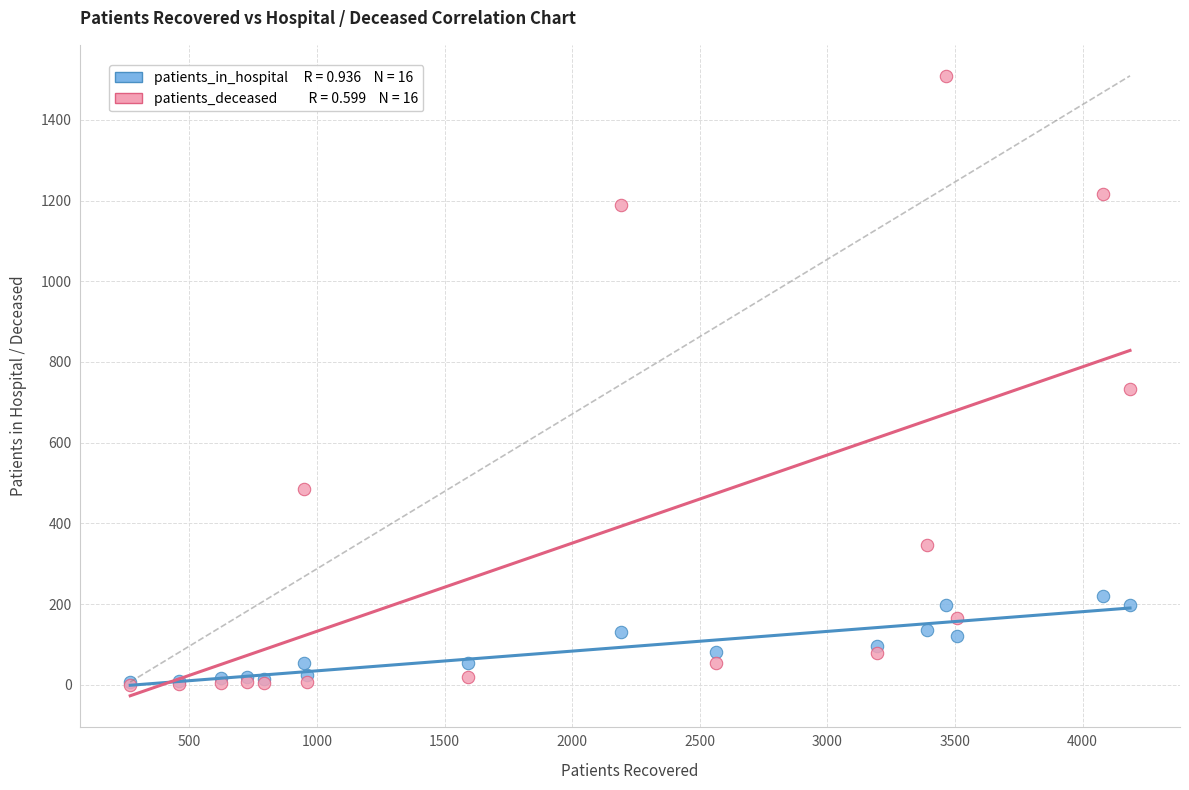

Across all series, what Y value is closest to 754?

732